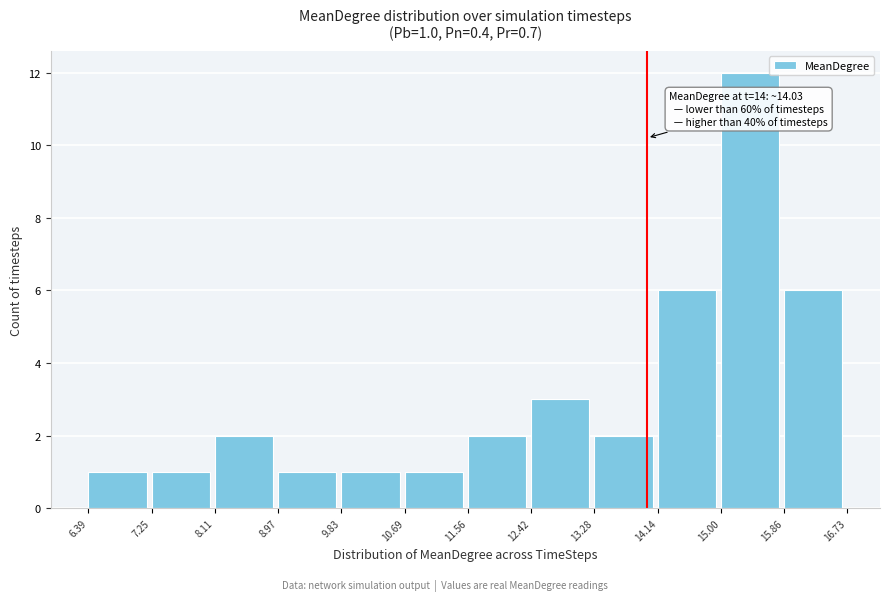

Over which range of the x-axis is the bar tallest?

15.00 to 15.86